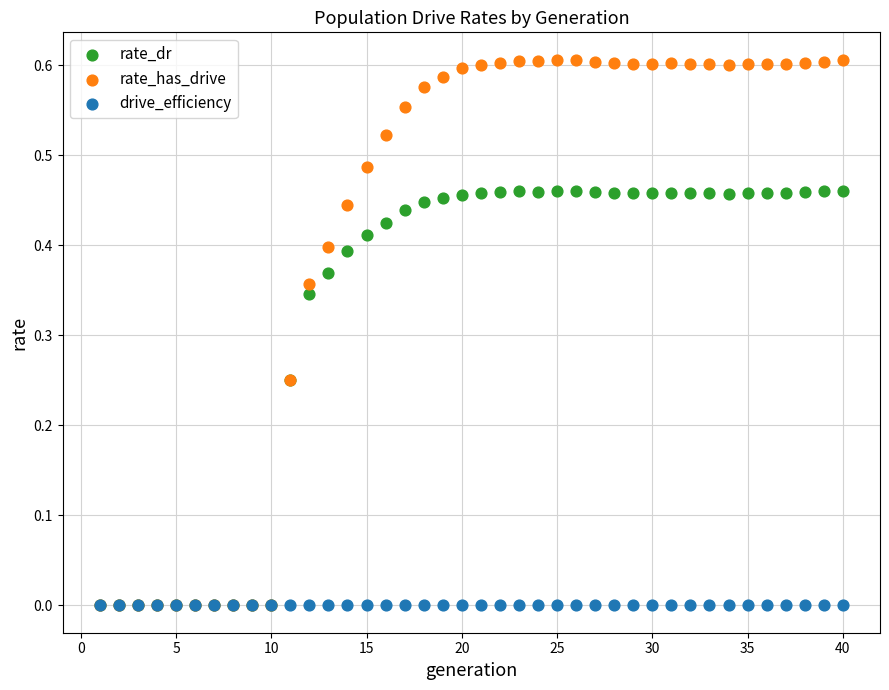

What are all the series names shown in the legend?

rate_dr, rate_has_drive, drive_efficiency